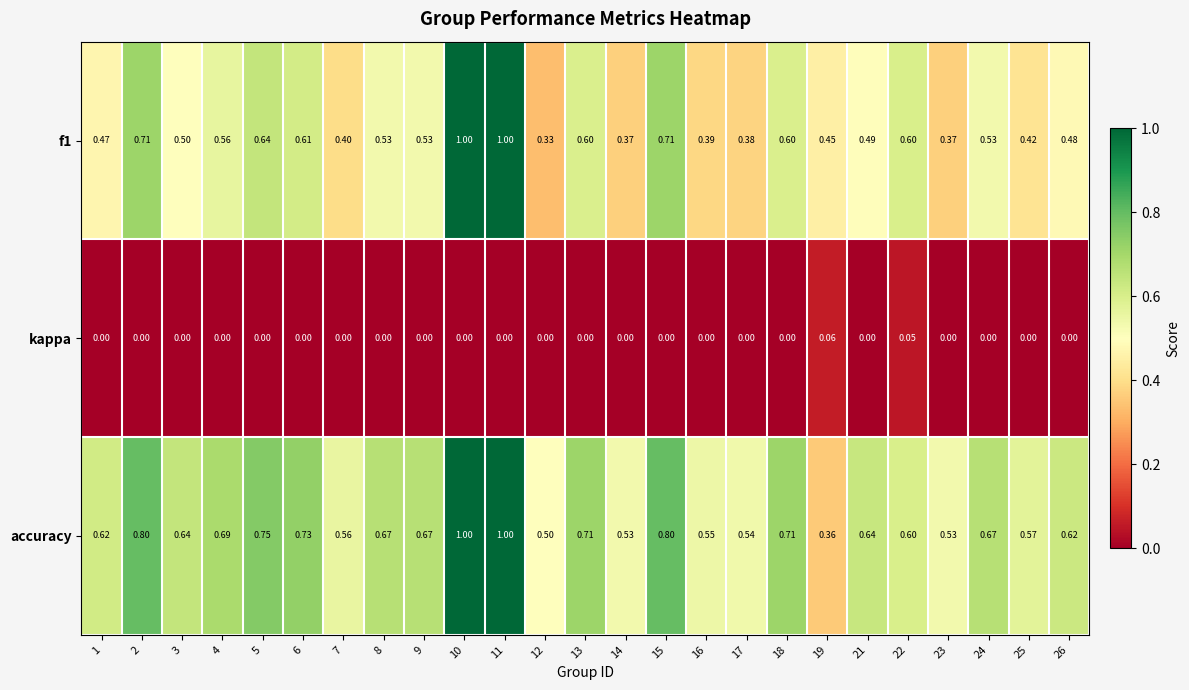

How many categories are shown in the chart?

25